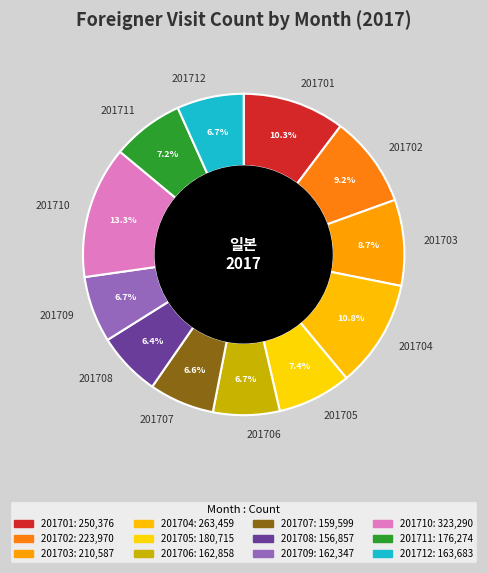

Is 201702 the majority of the pie?

No